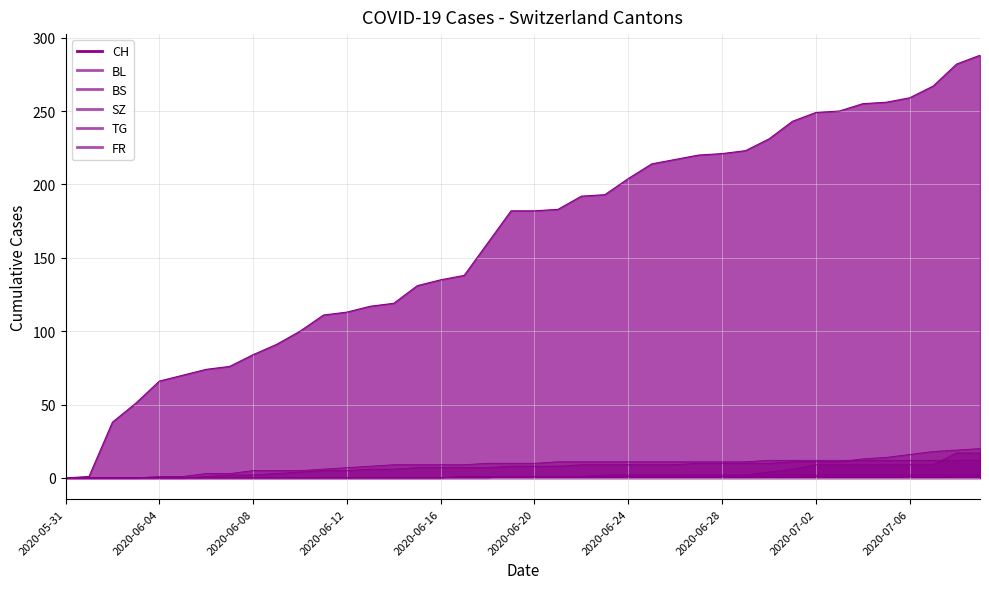

How many data points does each series have?

40